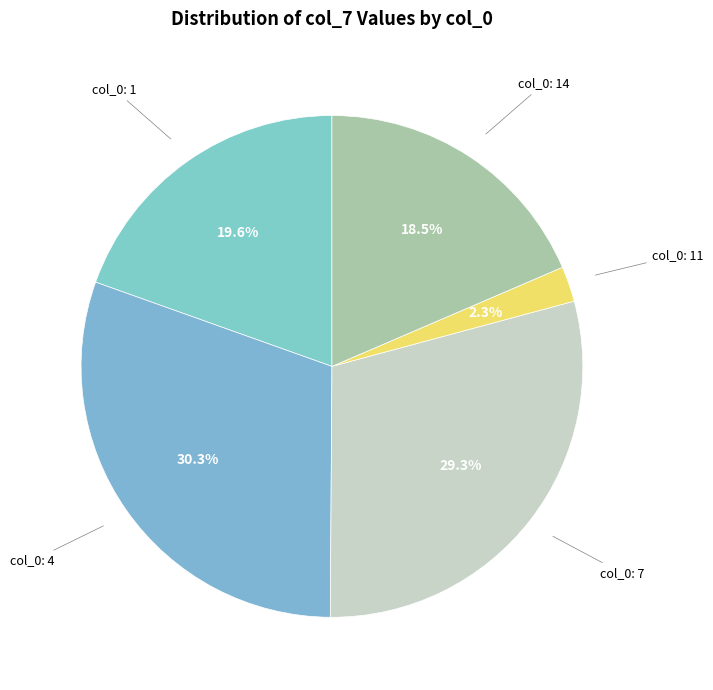

What is the total percentage of col_0: 7 and col_0: 4?

59.6%